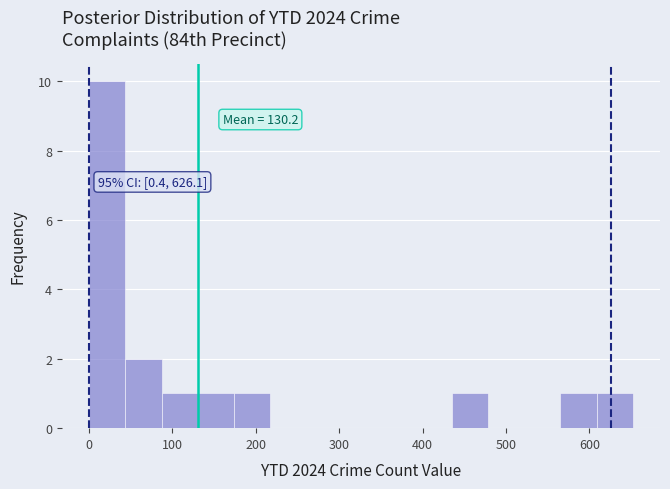

Over which range of the x-axis is the bar tallest?

0 to 40